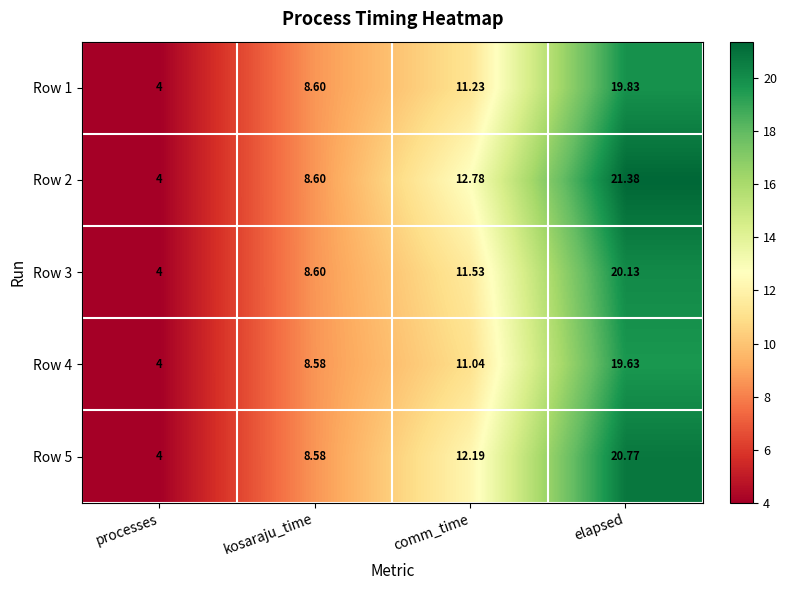

At which label does Row 5 first exceed 12?

comm_time